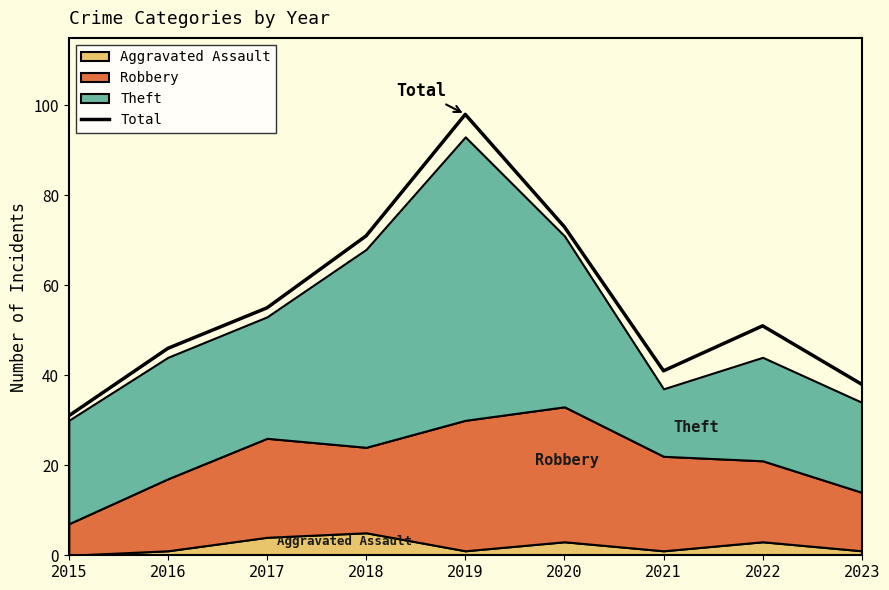

What is the change in value from 2018 to 2022?

-20